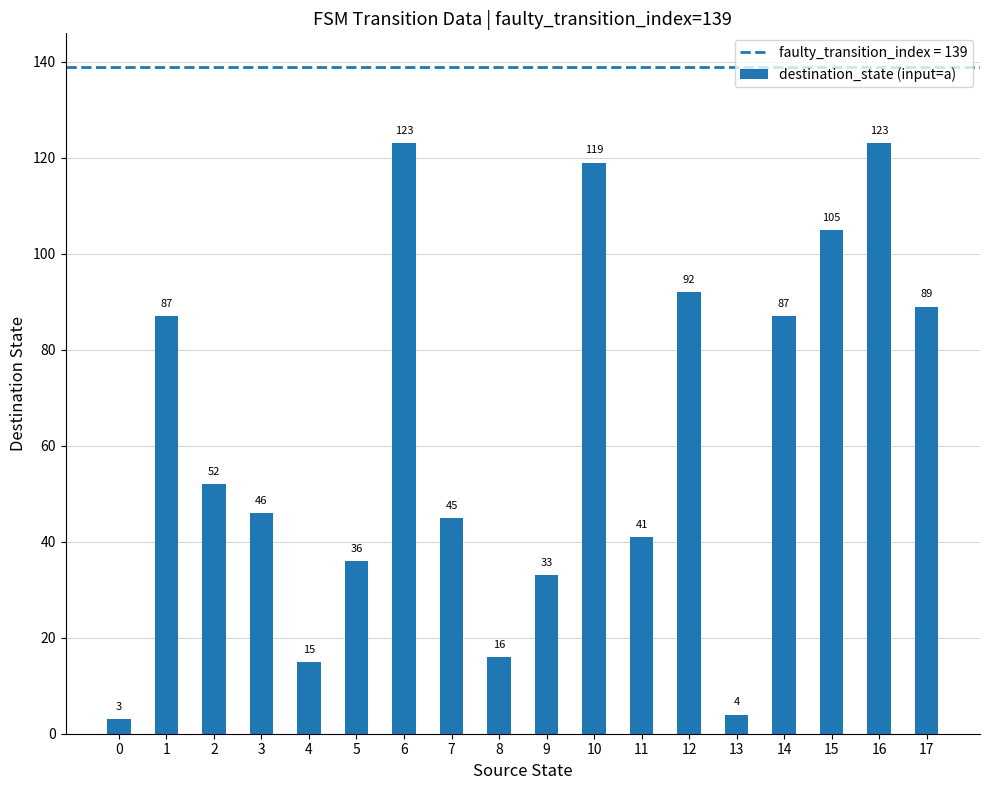

Reading right to left, extract all data points from this chart.

89	123	105	87	4	92	41	119	33	16	45	123	36	15	46	52	87	3